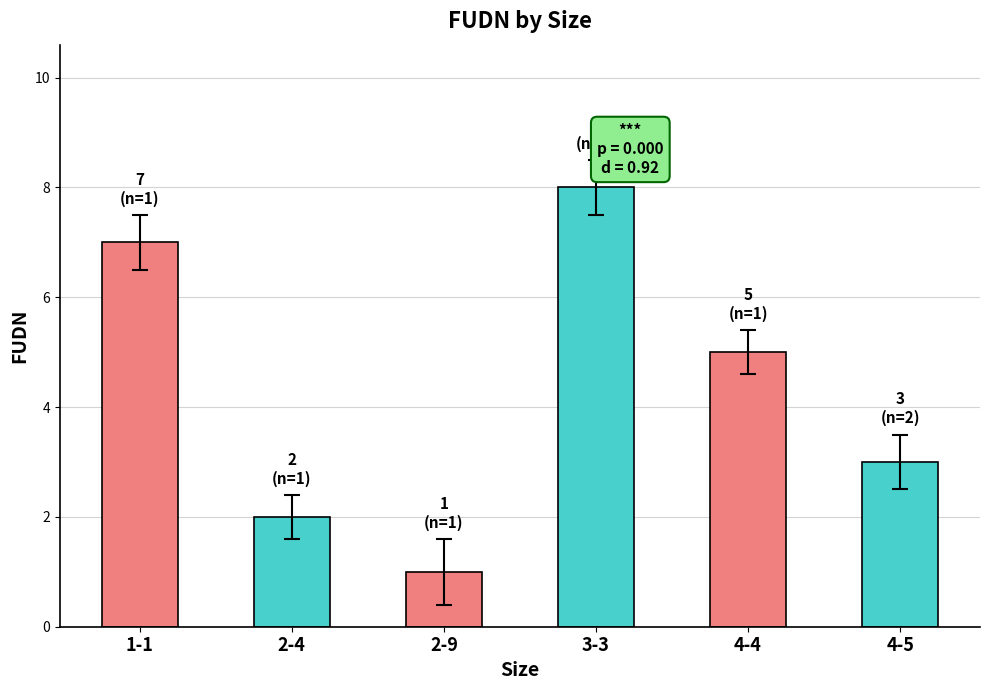

Are the bars grouped side by side (vs. stacked)?

No